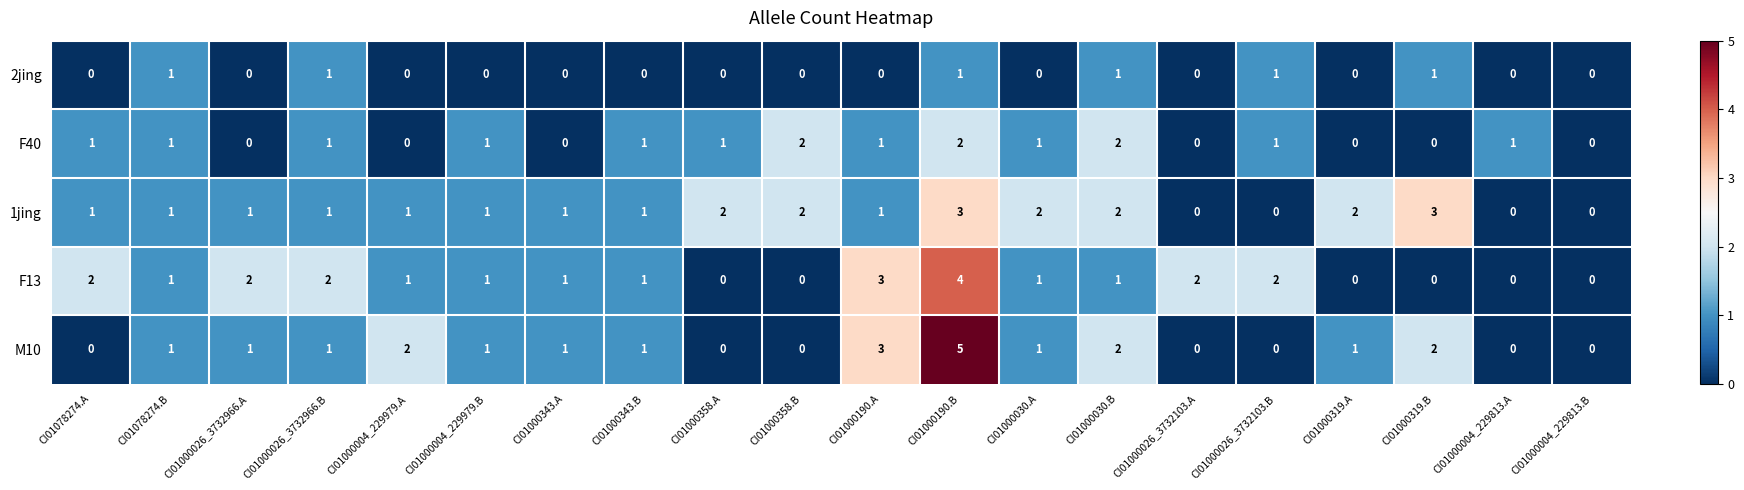

Which series has the largest range (max minus min)?

M10